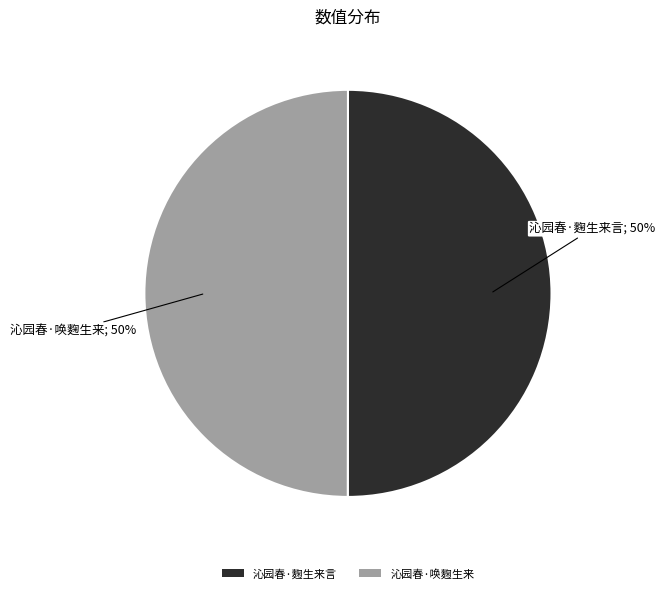

What is the ratio of the value at 沁园春·唤麴生来 to the value at 沁园春·麴生来言?

1.0